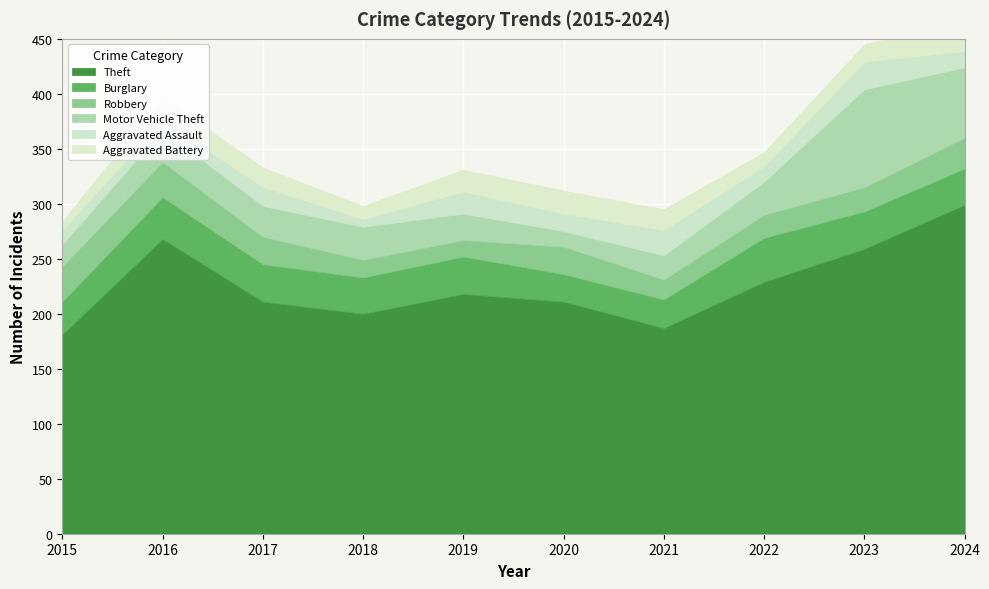

How many lines are shown in the chart?

6